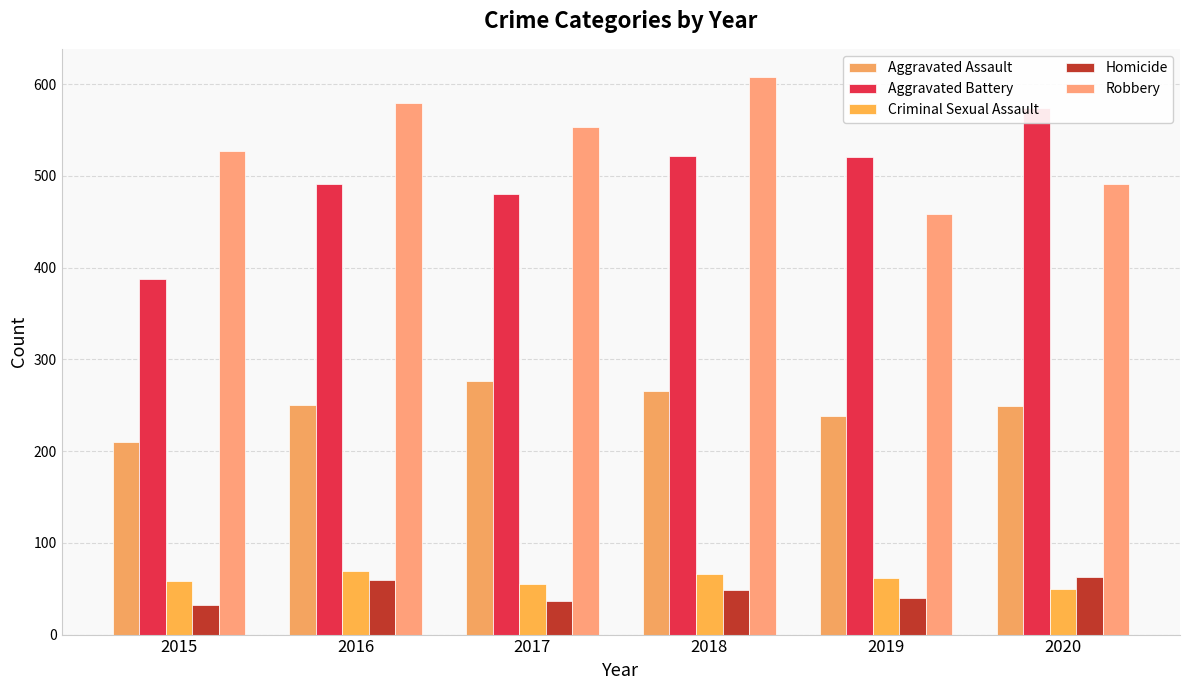

What are all the series names shown in the legend?

Aggravated Assault, Aggravated Battery, Criminal Sexual Assault, Homicide, Robbery